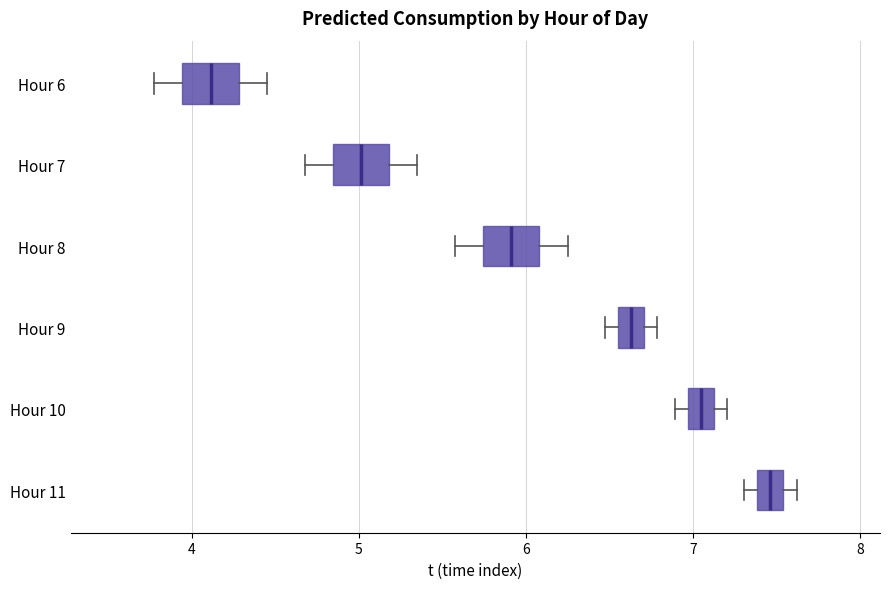

Reading bottom to top, read every box against the x-axis: the position of its median line, the range the box covers, and the ends of its whiskers. The values are not printed on the chart, so give them approximately, as read against the axis.

Hour 11: median 7.5 (inside the box), box 7.4 to 7.5, whiskers 7.3 to 7.6
Hour 10: median 7.0 (inside the box), box 7.0 to 7.1, whiskers 6.9 to 7.2
Hour 9: median 6.6 (inside the box), box 6.6 to 6.7, whiskers 6.5 to 6.8
Hour 8: median 5.9, box 5.7 to 6.1, whiskers 5.6 to 6.3
Hour 7: median 5.0, box 4.8 to 5.2, whiskers 4.7 to 5.4
Hour 6: median 4.1, box 3.9 to 4.3, whiskers 3.8 to 4.5